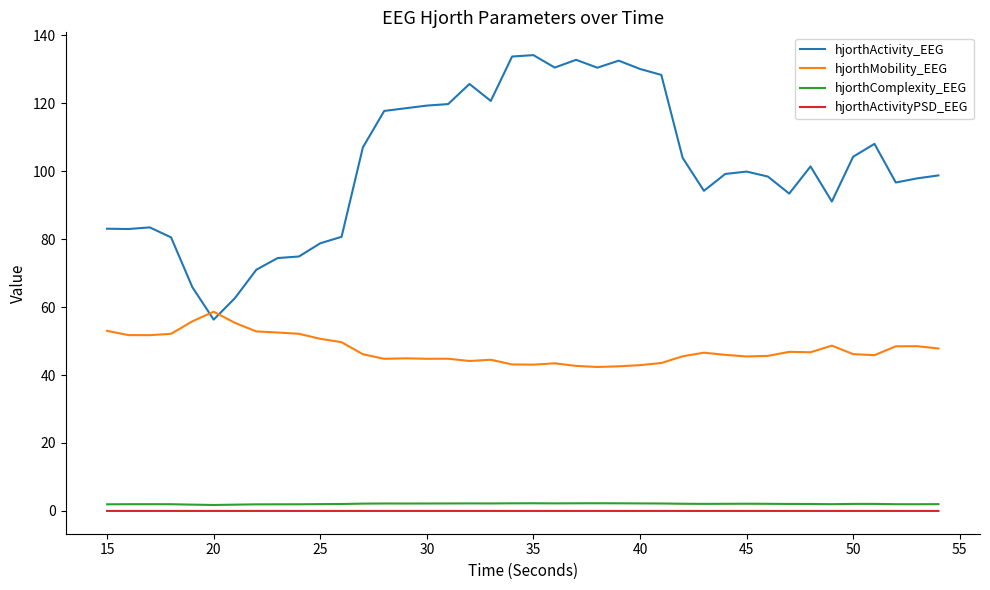

Does the chart have visible grid lines?

No